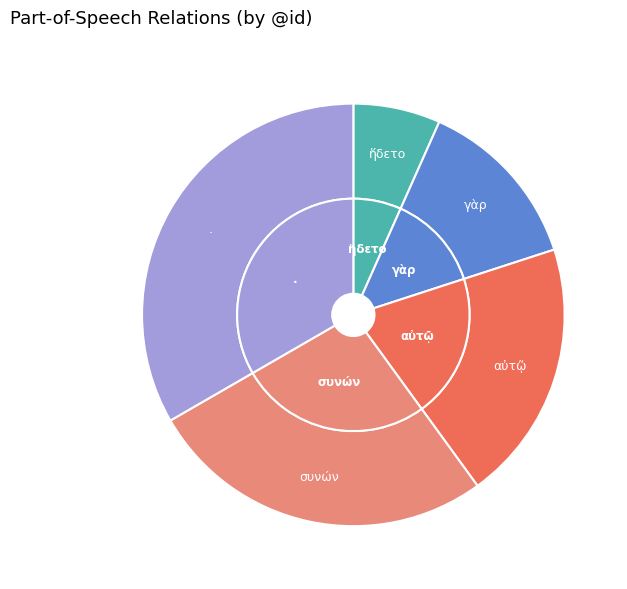

How many segments does this pie chart have?

5